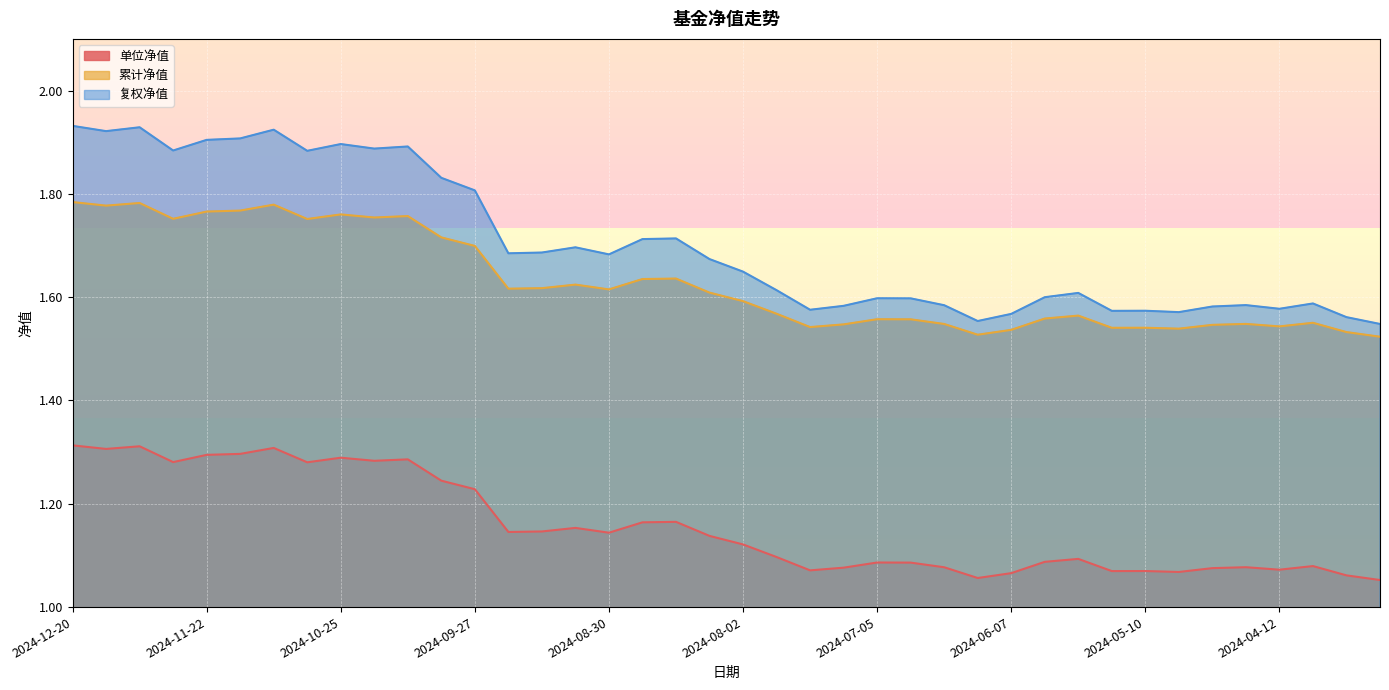

True or false: 累计净值 and 复权净值 intersect in this chart.

False